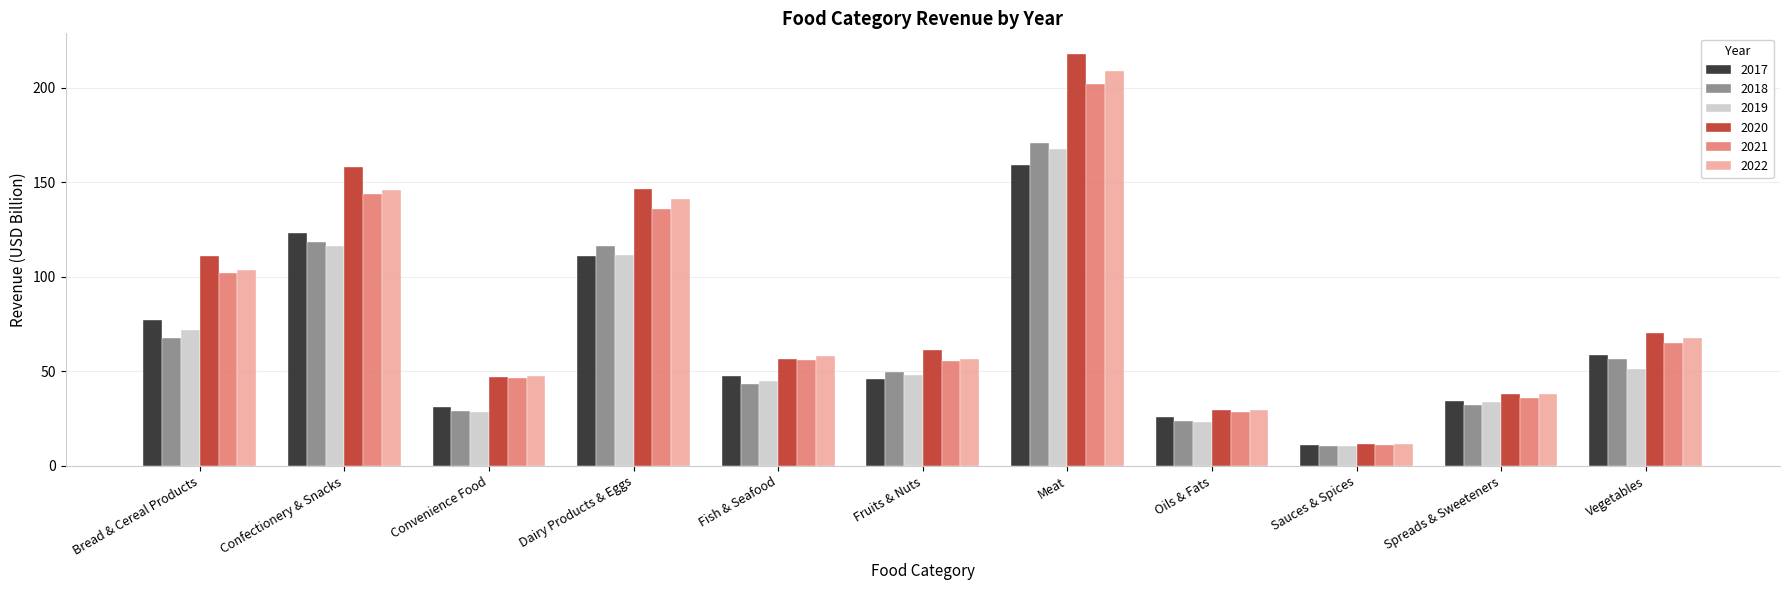

How many data points in 2022 are above 58?

6